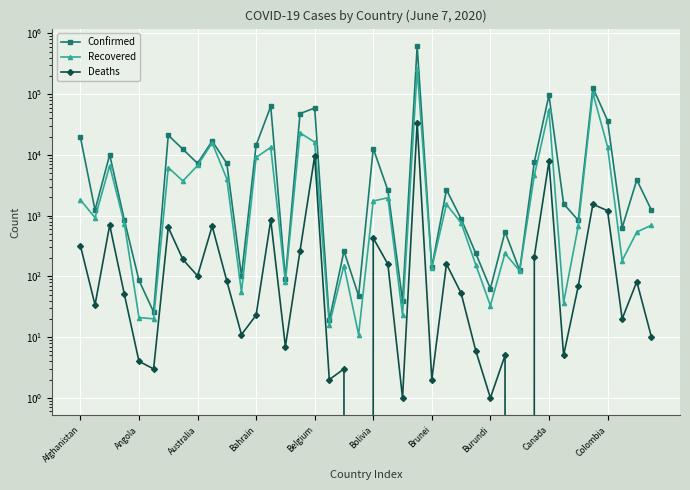

Rank the categories by Confirmed value from lowest to highest.

17, Bolivia, 22, 19, 28, Belgium, 14, 11, 30, 24, 27, 18, 29, 37, 34, Bahrain, 26, 39, Angola, 33, 21, 25, 38, 10, Canada, 31, Australia, Burundi, 20, 12, Colombia, Afghanistan, Brunei, 36, 15, 16, 13, 32, 35, 23